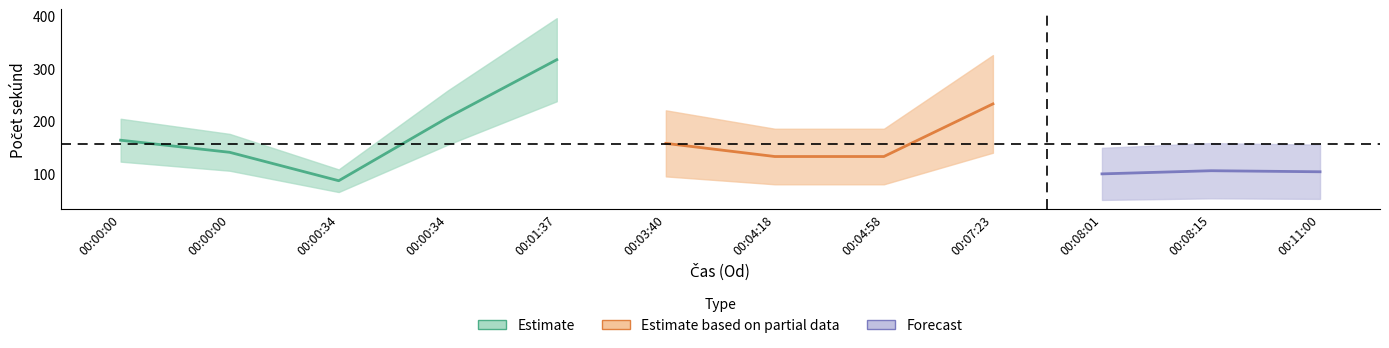

Between 00:07:23 and 00:00:34, which is larger?

00:07:23